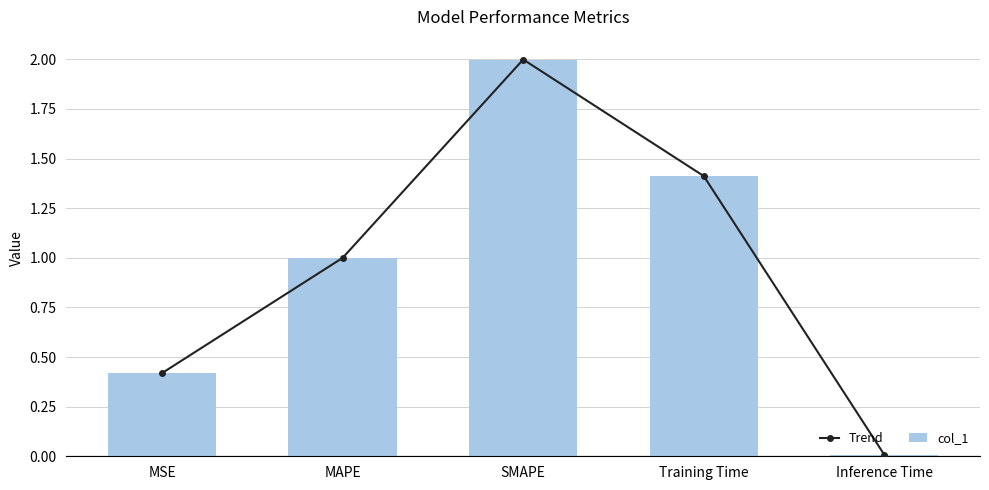

Where is col_1 nearest to the value 1?

MAPE